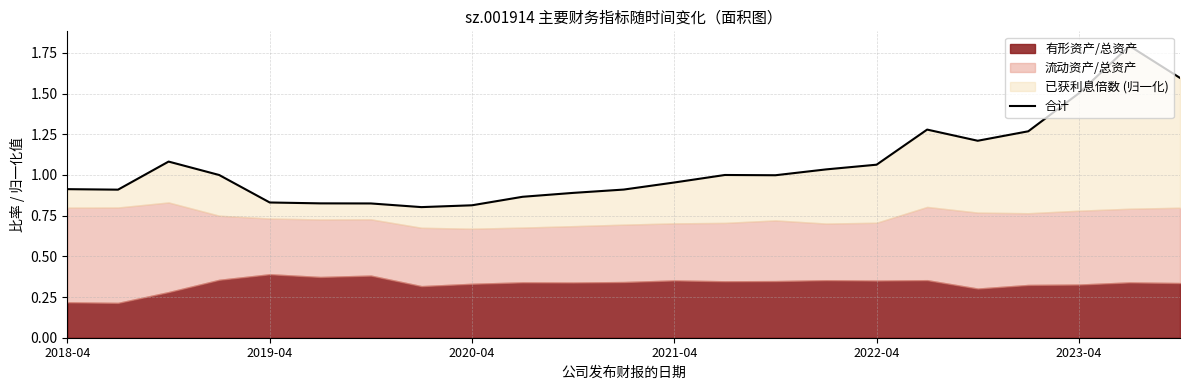

Is it true that the value at 14 is 1.7?

False